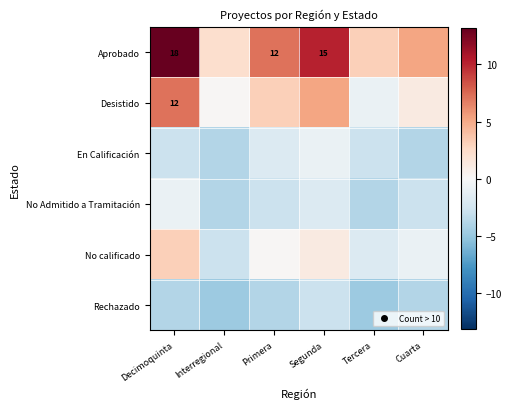

At which label does Aprobado first exceed 7?

Decimoquinta